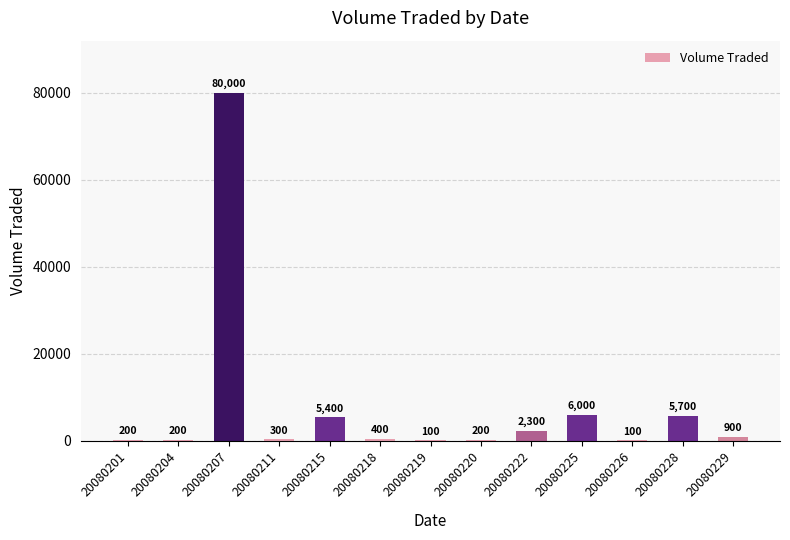

Between 20080207 and 20080211, which is larger?

20080207